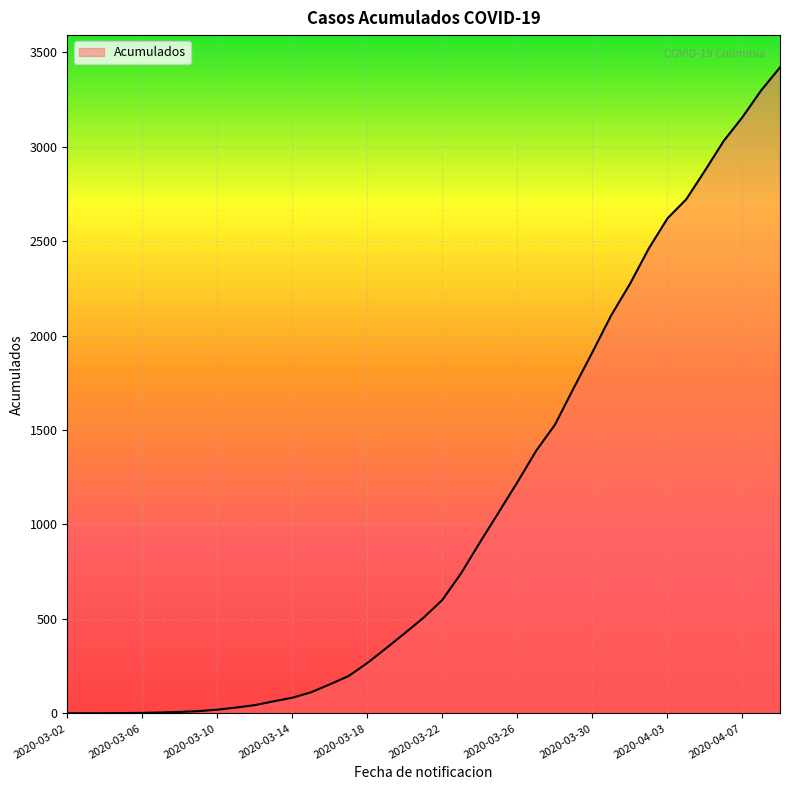

What is the difference between the maximum and minimum values?

3418